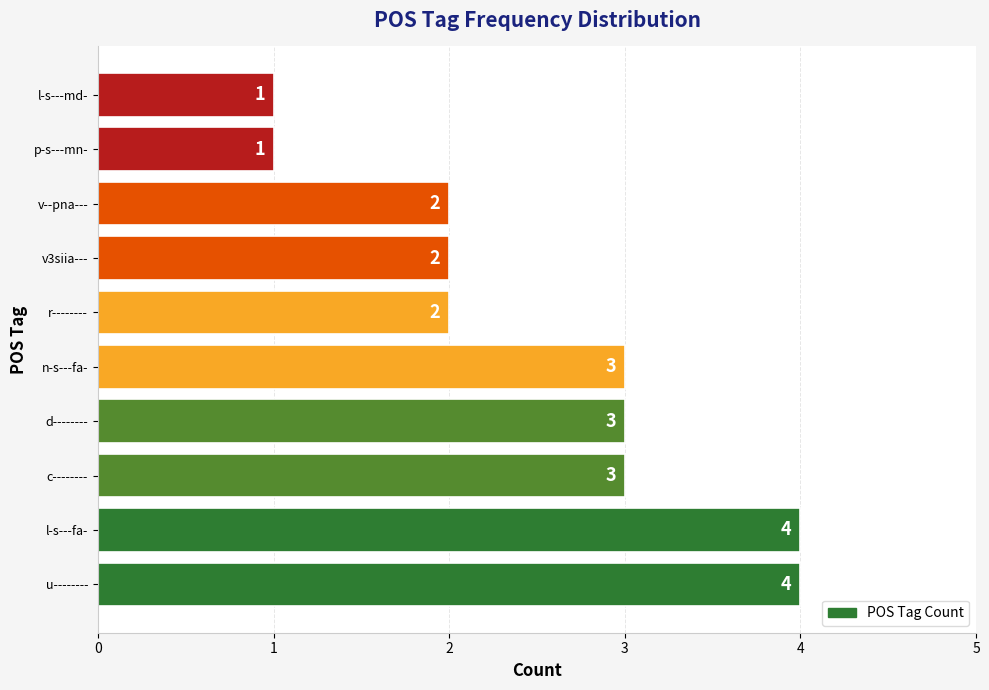

What is the difference between the values at u-------- and p-s---mn-?

3